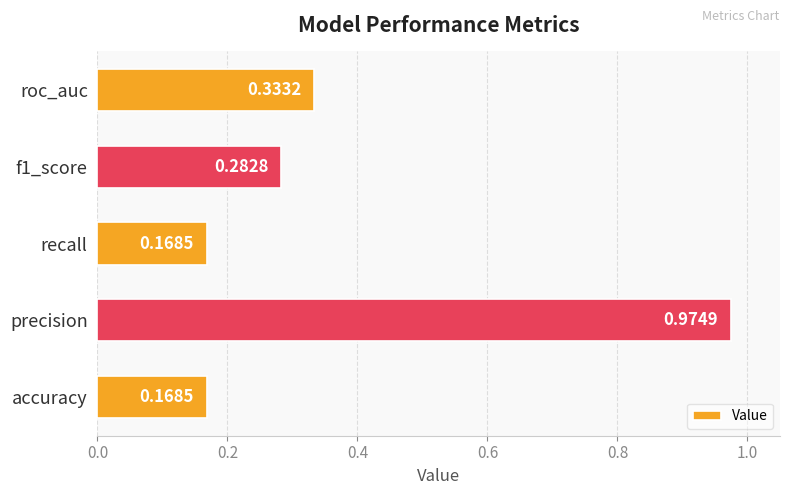

What is the average value?

0.4